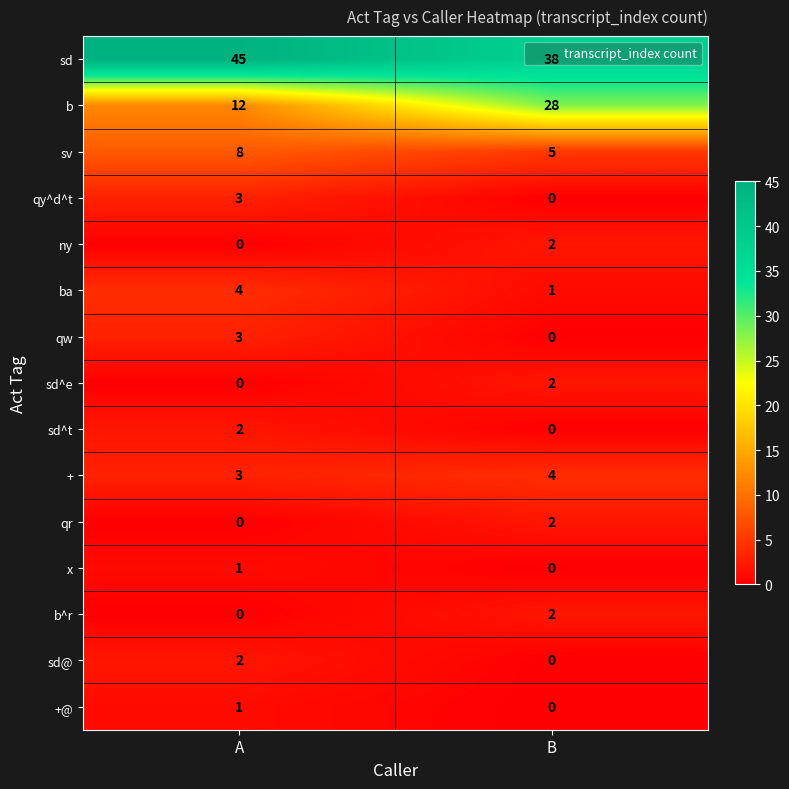

What is the sum of all b values?

40